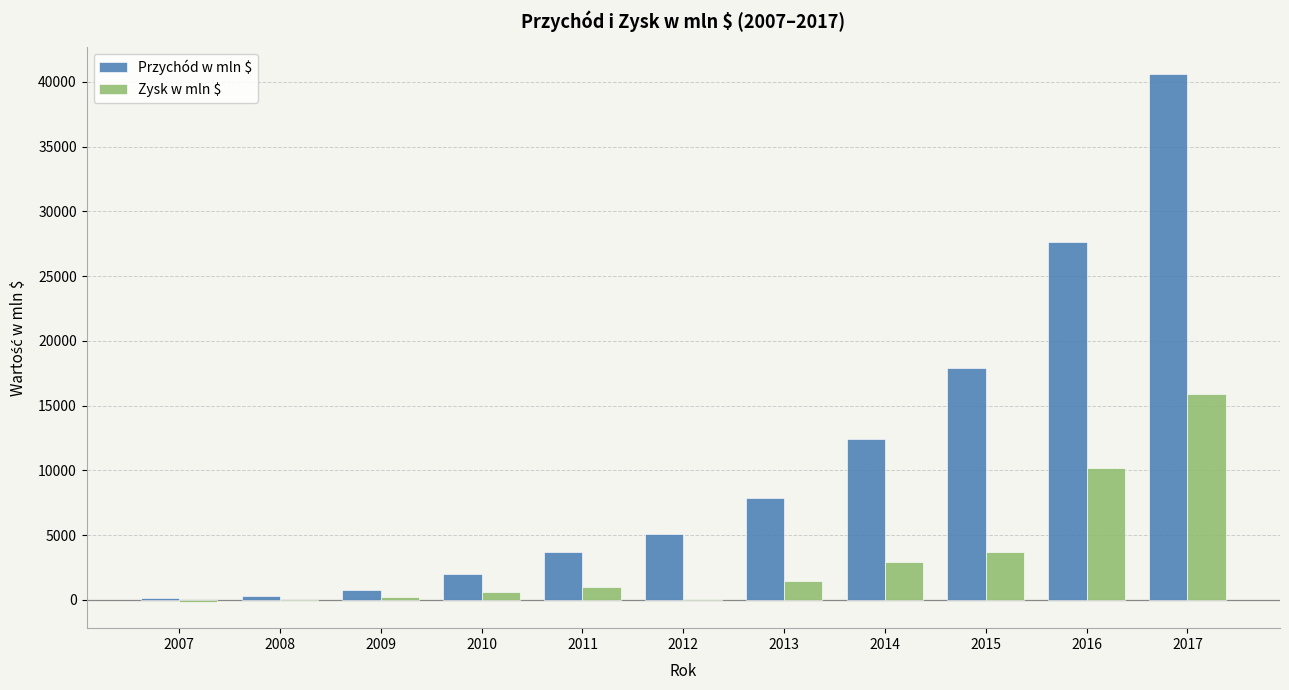

What is the sum of all Przychód w mln $ values?

118533